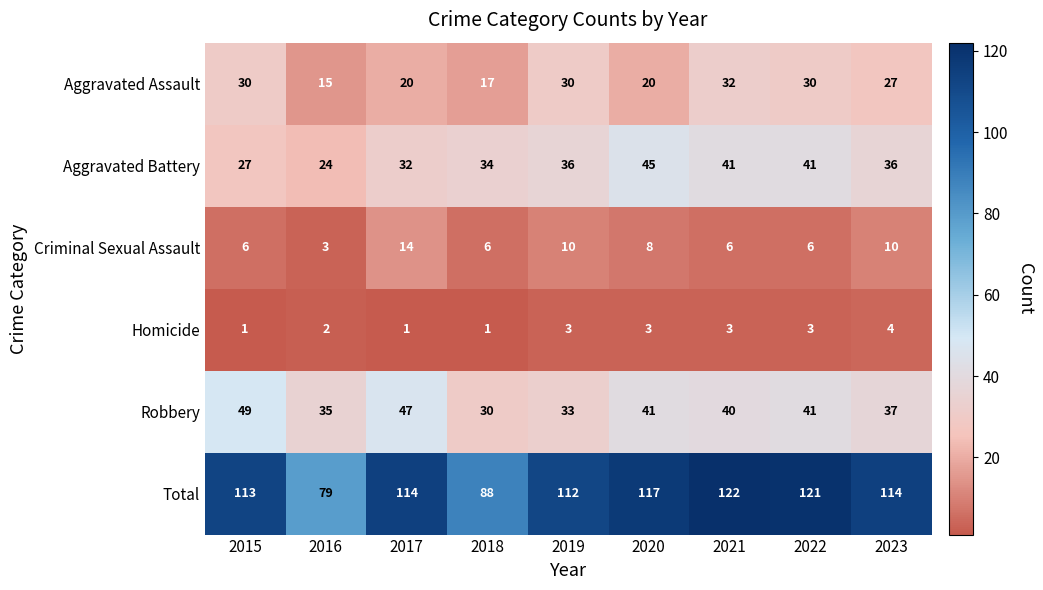

Is it true that Robbery equals 37 at 2023?

True